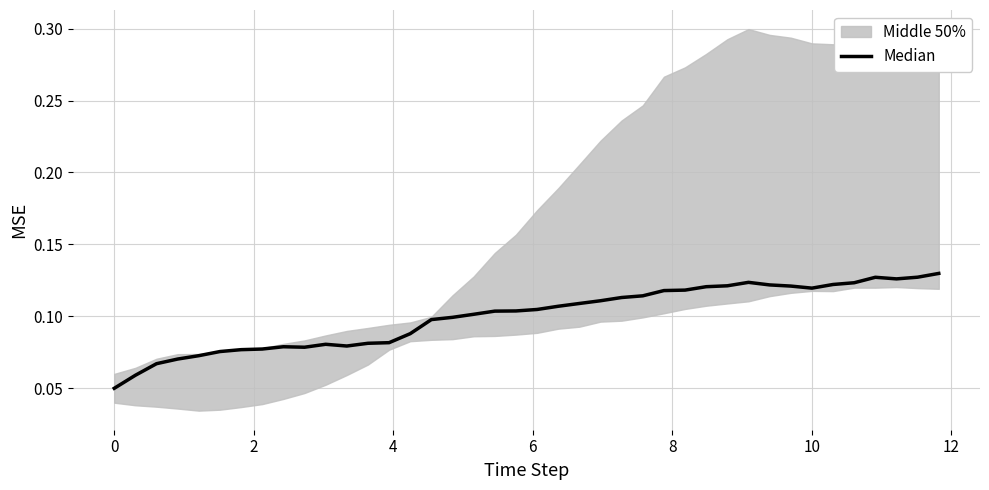

Is it true that the value at 8 is 0.0?

False